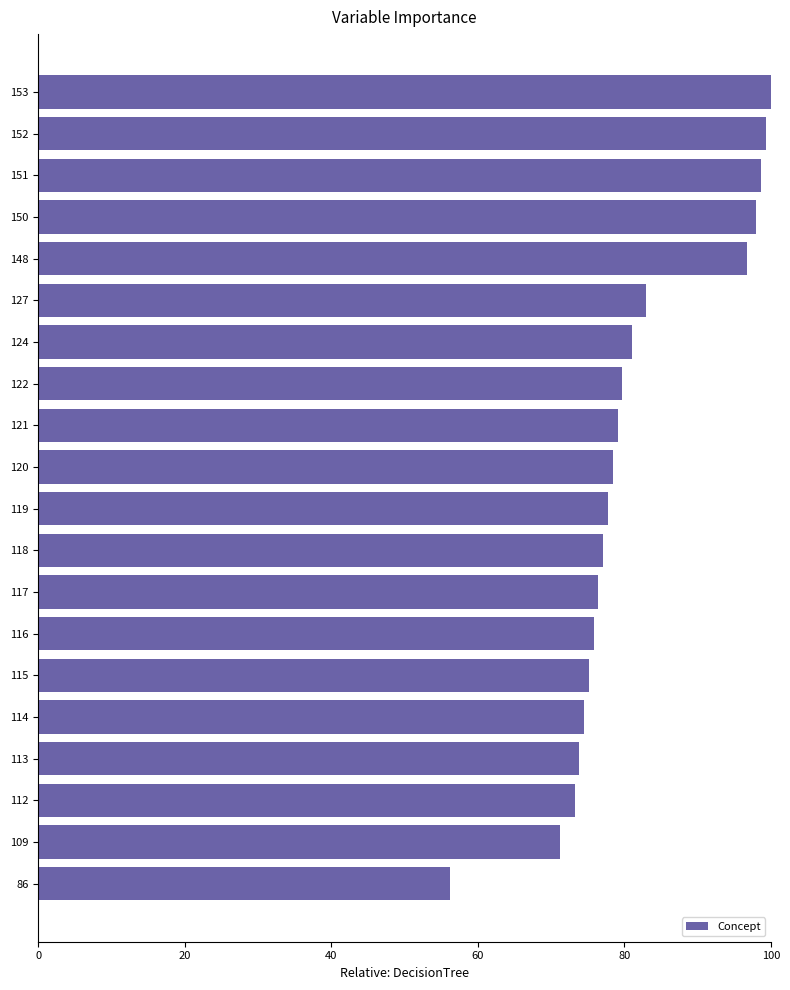

What is the maximum value shown in the chart?

100.0